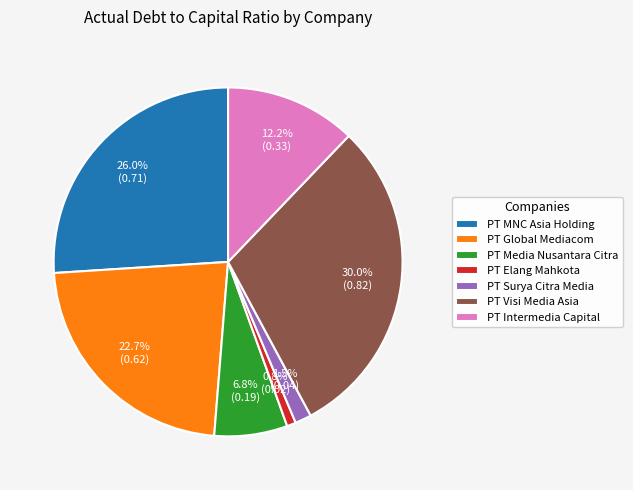

Which slice is the largest?

PT Visi Media Asia